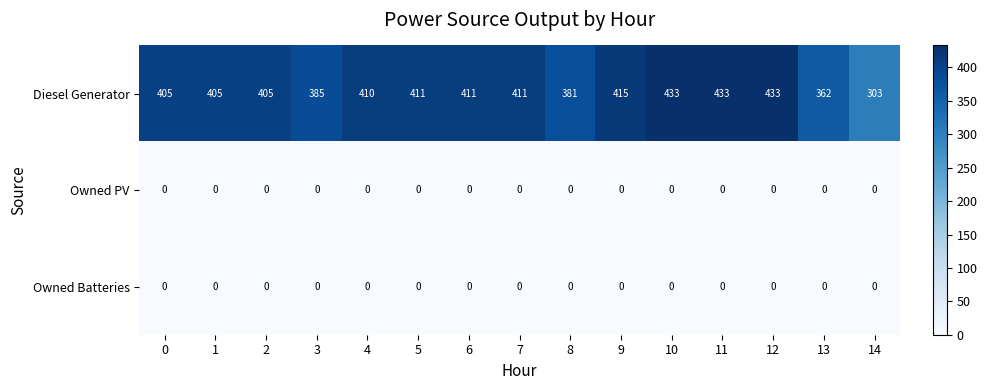

Which series changed the most between 9 and 14?

Diesel Generator